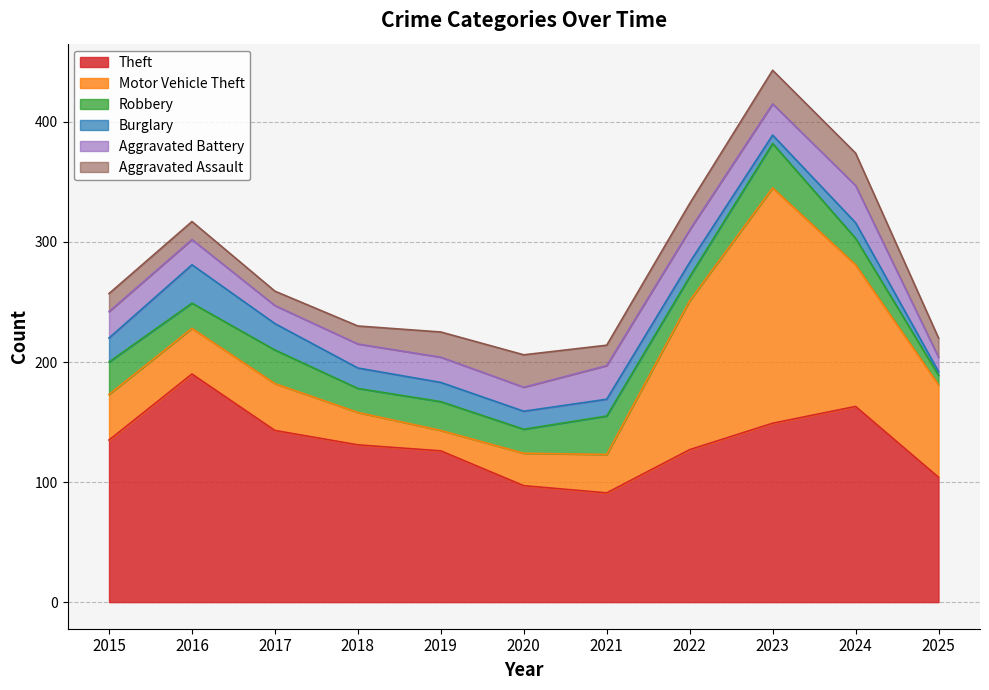

What is the value of the Aggravated Battery point at the 9th from the left?

26